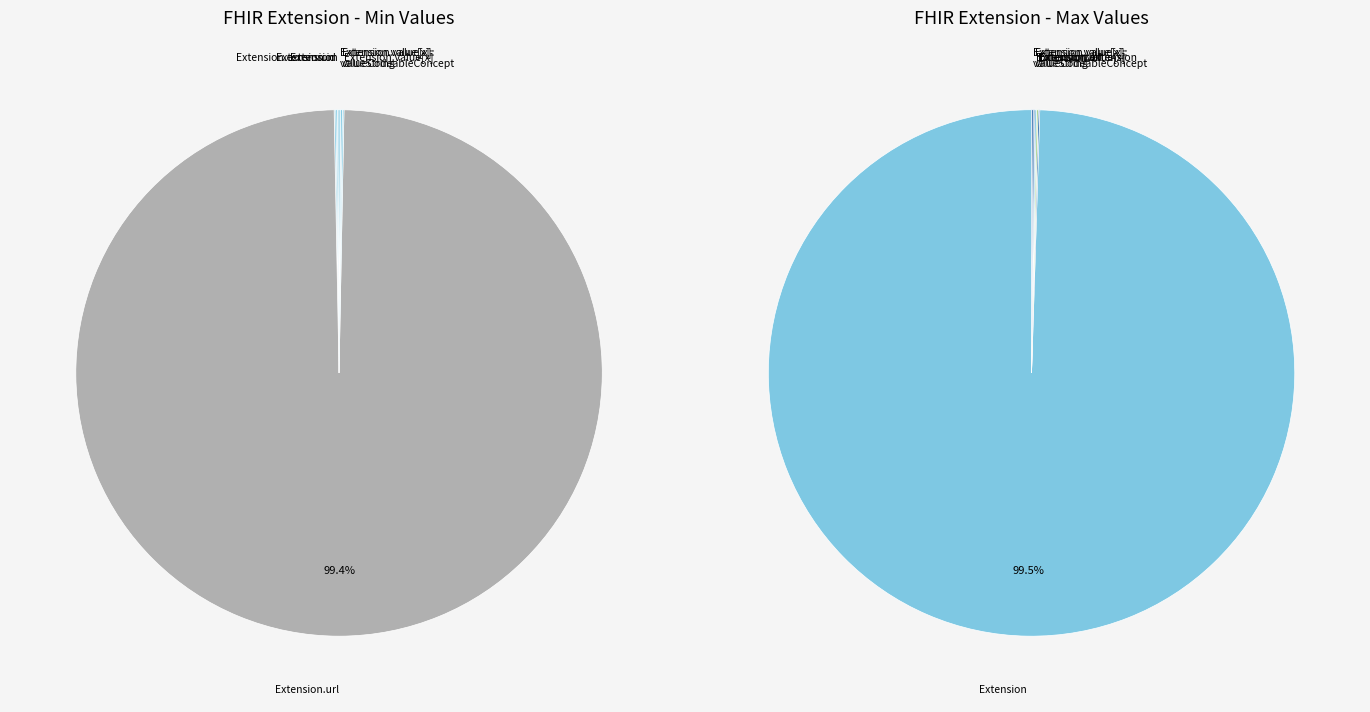

Rank the categories by value from highest to lowest.

Extension.url, Extension, Extension.id, Extension.extension, Extension.value[x], Extension.value[x]:valueCodeableConcept, Extension.value[x]:valueString